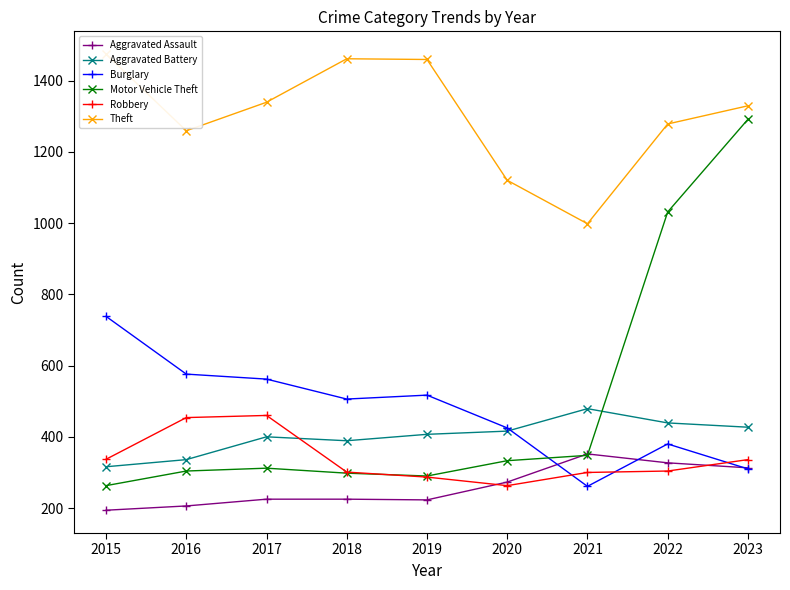

How many categories are shown in the chart?

9